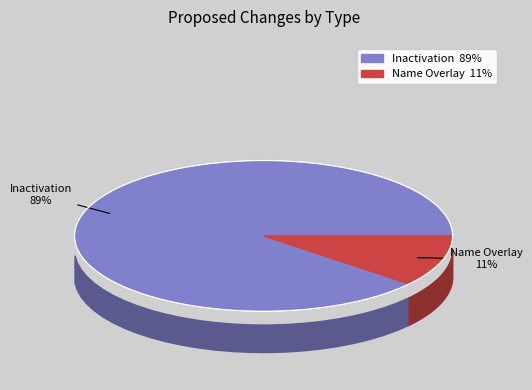

True or false: Name Overlay accounts for 11% of the total.

True